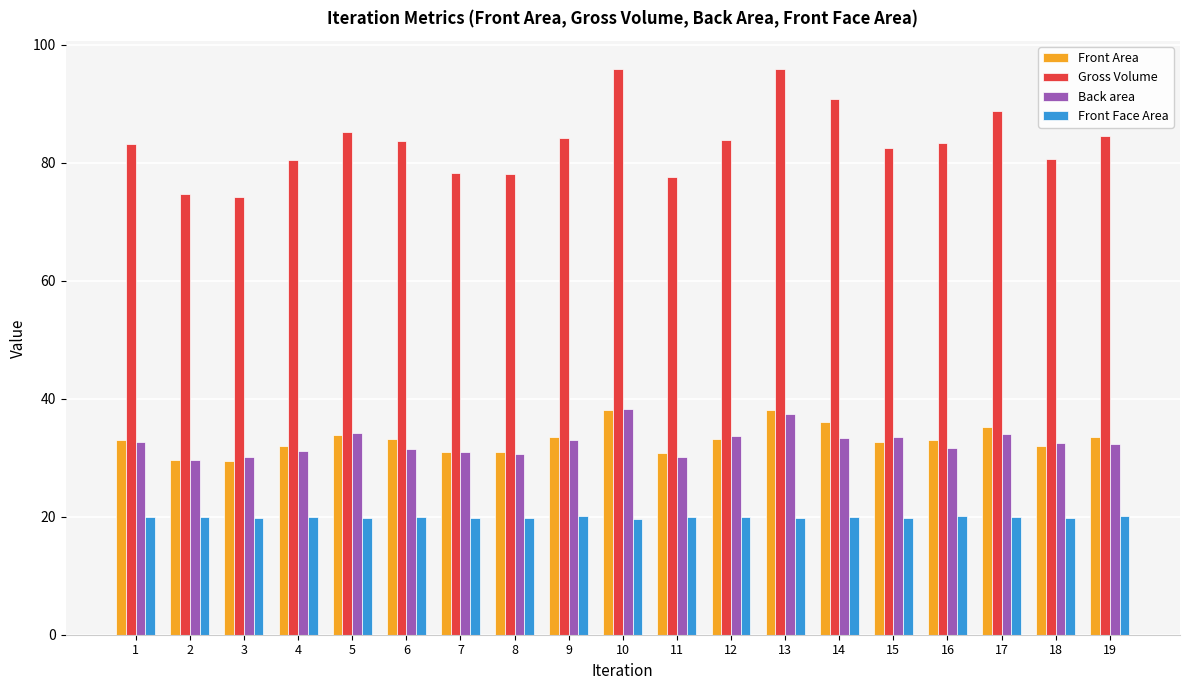

At how many categories does at least one series exceed 45?

19